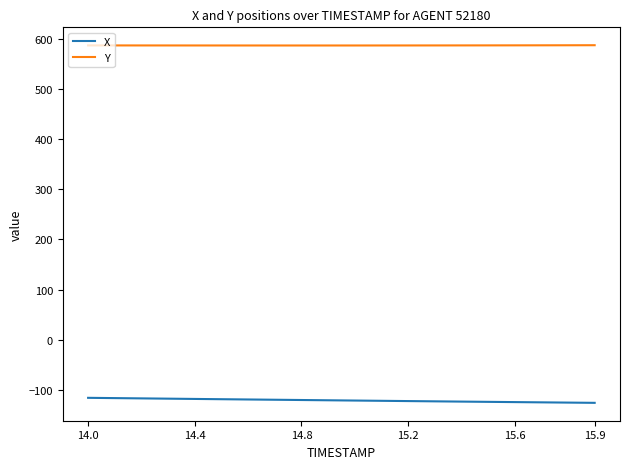

What is the greatest value displayed?

588.2